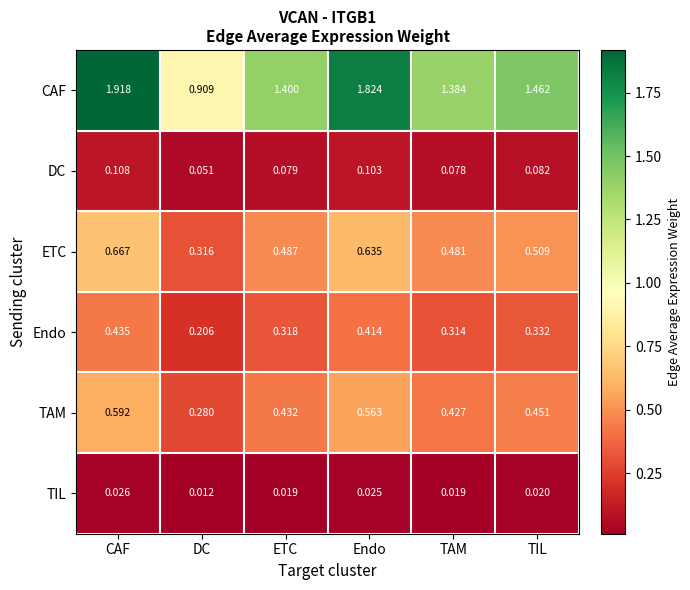

Which series has the widest spread of values?

CAF